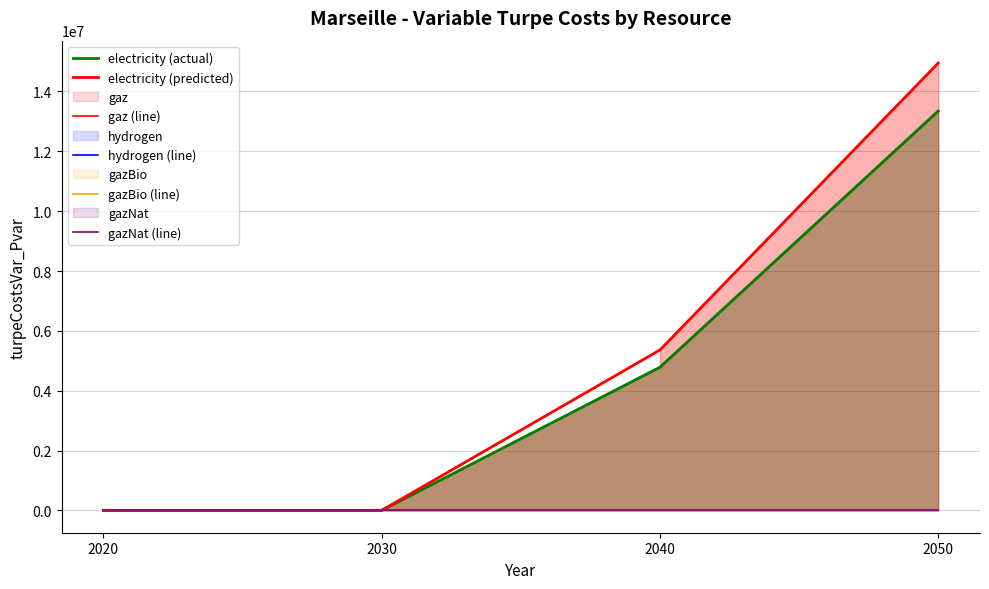

Which series has the largest total across all categories?

electricity (predicted)